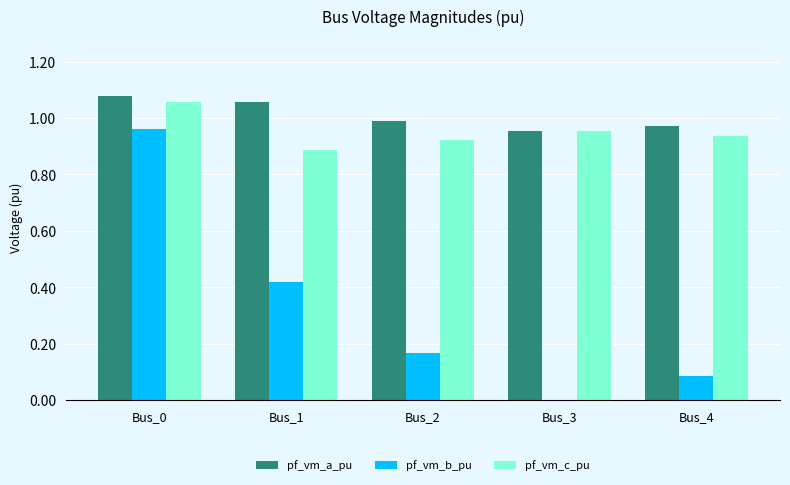

The pf_vm_b_pu series shows -0.5 at Bus_3. True or false?

False